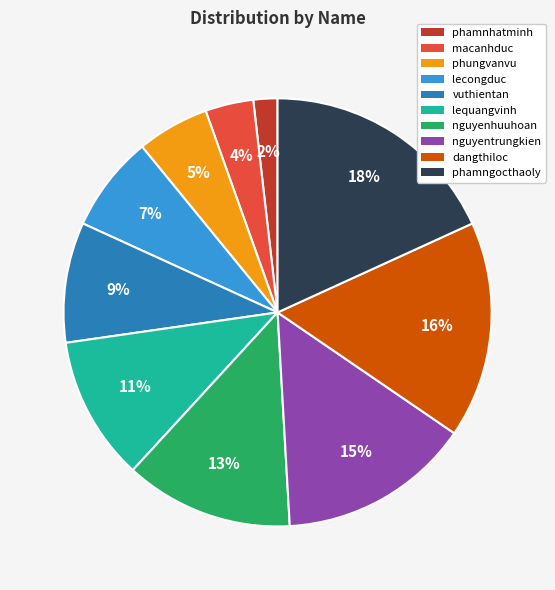

Which has a higher value, lequangvinh or nguyenhuuhoan?

nguyenhuuhoan